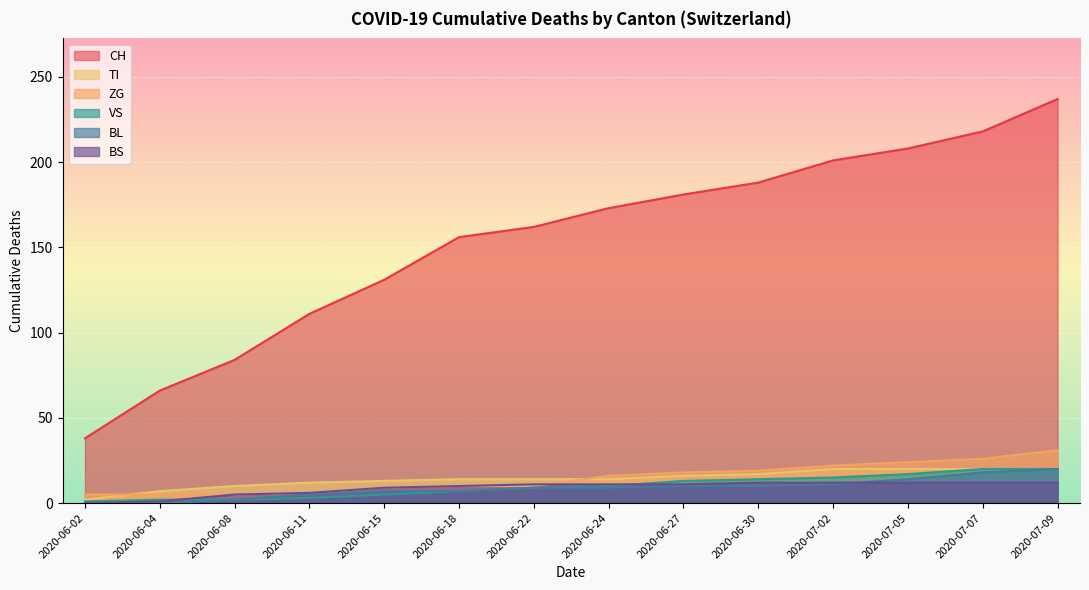

Which series has the widest spread of values?

CH